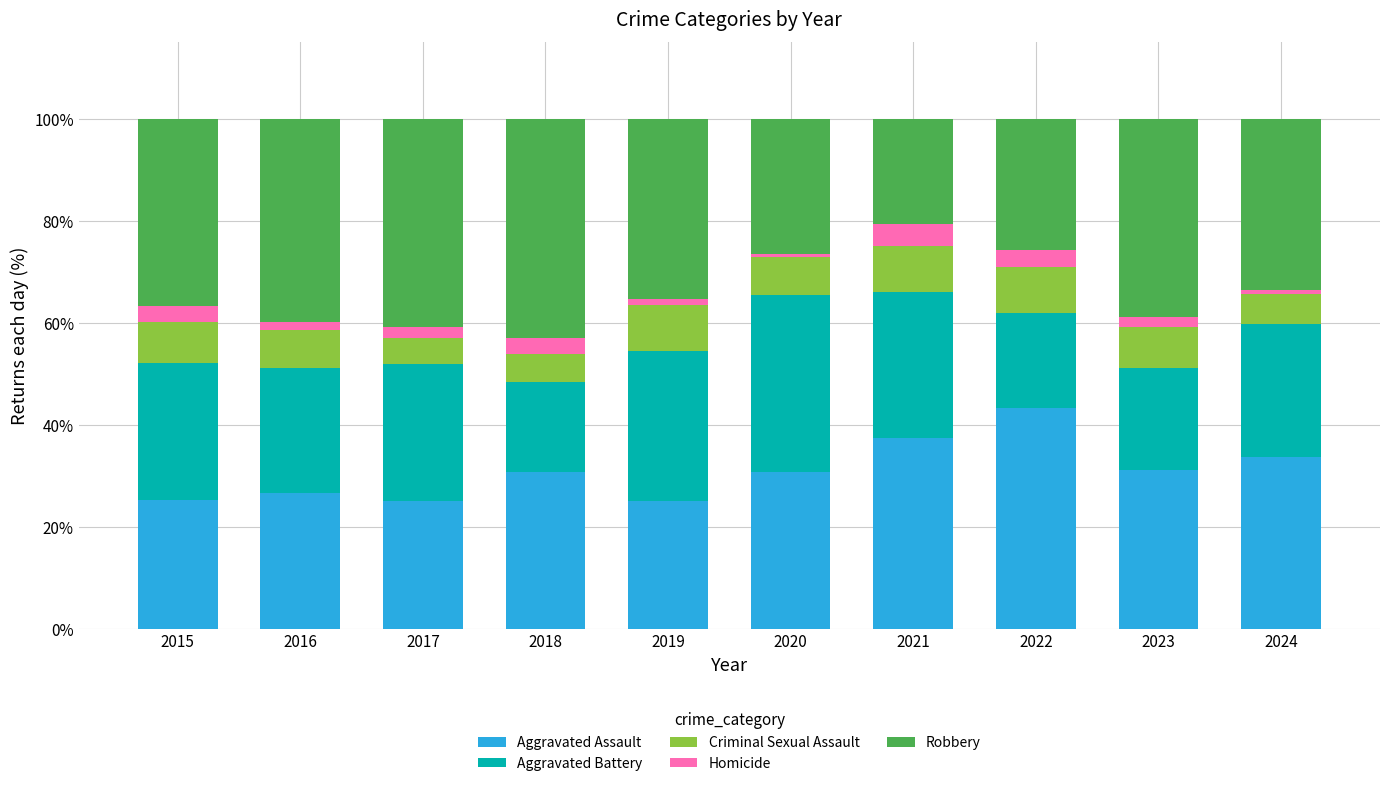

The Aggravated Assault series shows 46.2 at 2023. True or false?

False